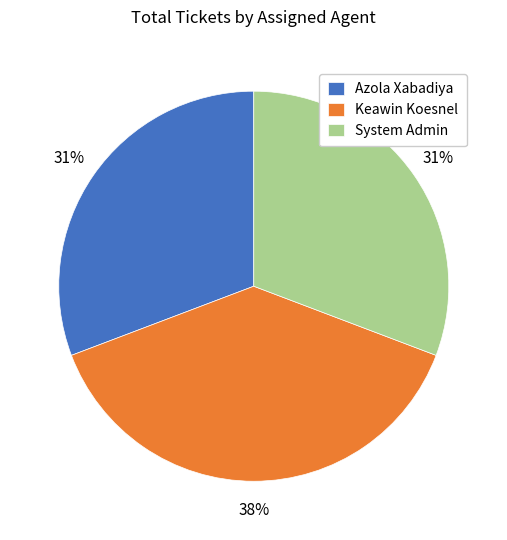

To the nearest percent, what portion does System Admin represent?

31%